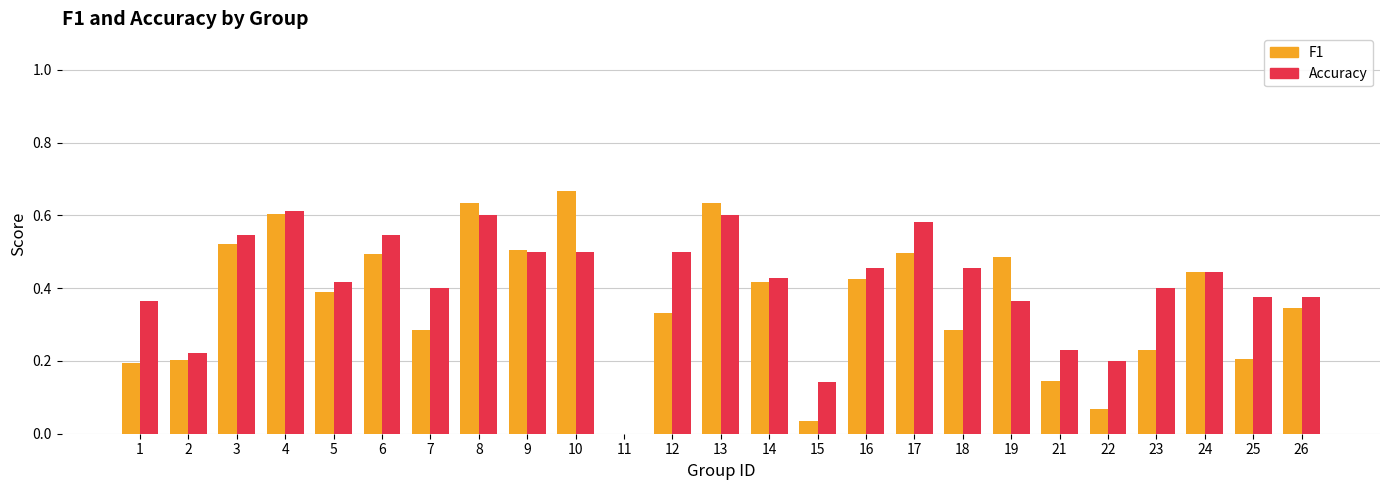

What is the total value across all series at 4?

1.2